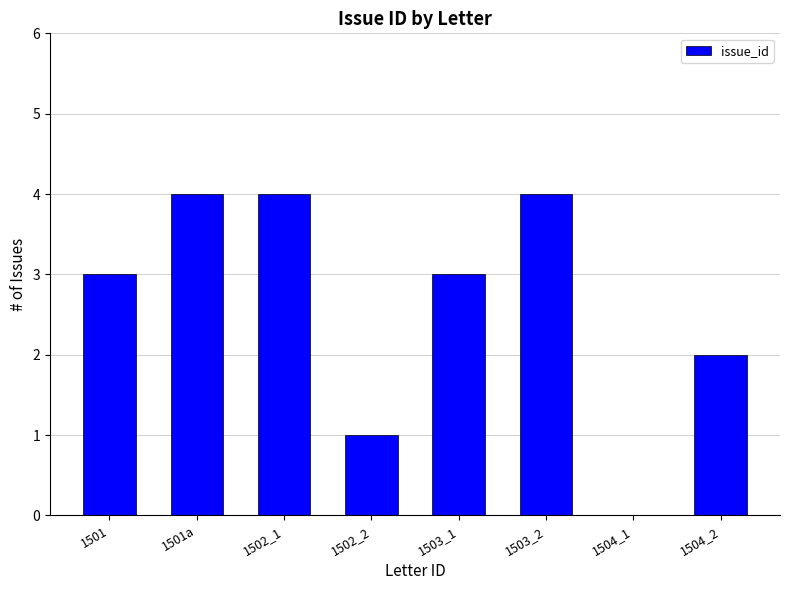

What is the change in value from 1501a to 1502_2?

-3